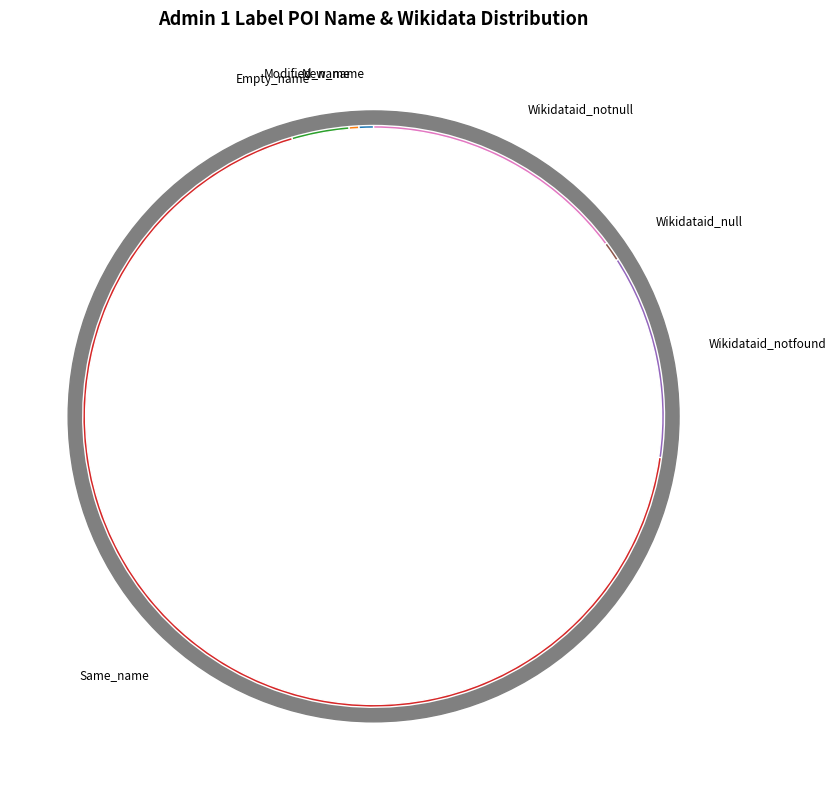

True or false: New_name accounts for 15% of the total.

False